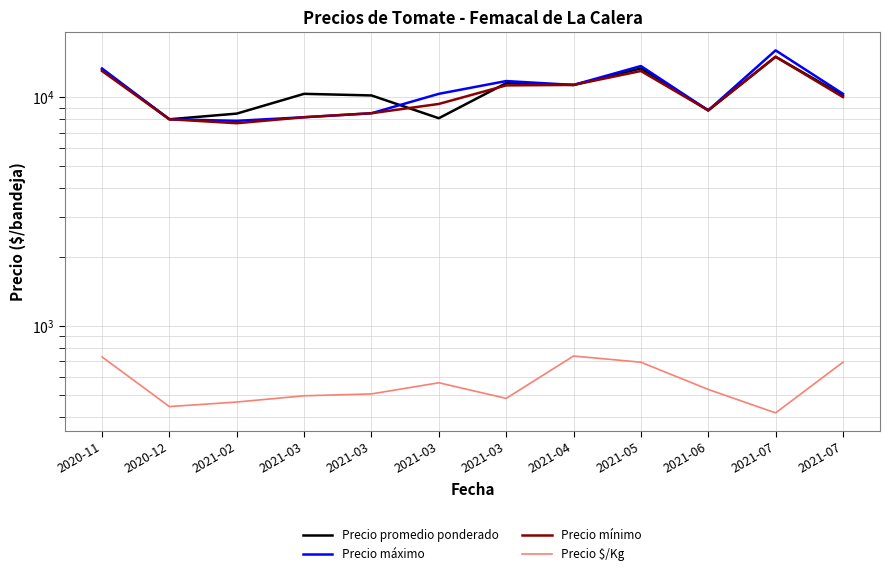

The Precio mínimo series shows 11700.7 at 2021-03. True or false?

False